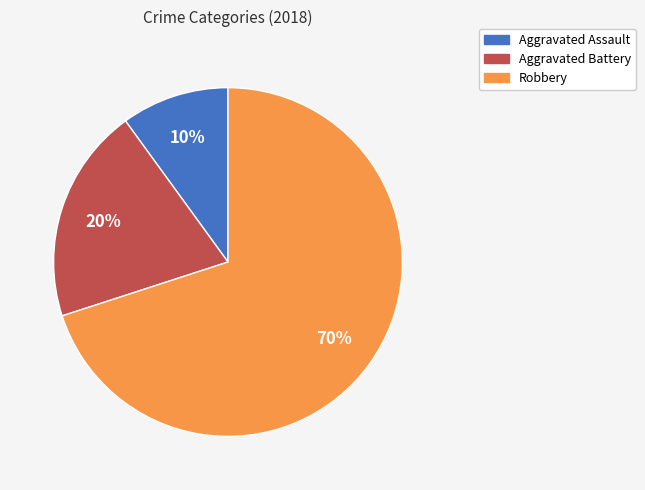

To the nearest percent, what is the combined percentage of Robbery and Aggravated Assault?

80%